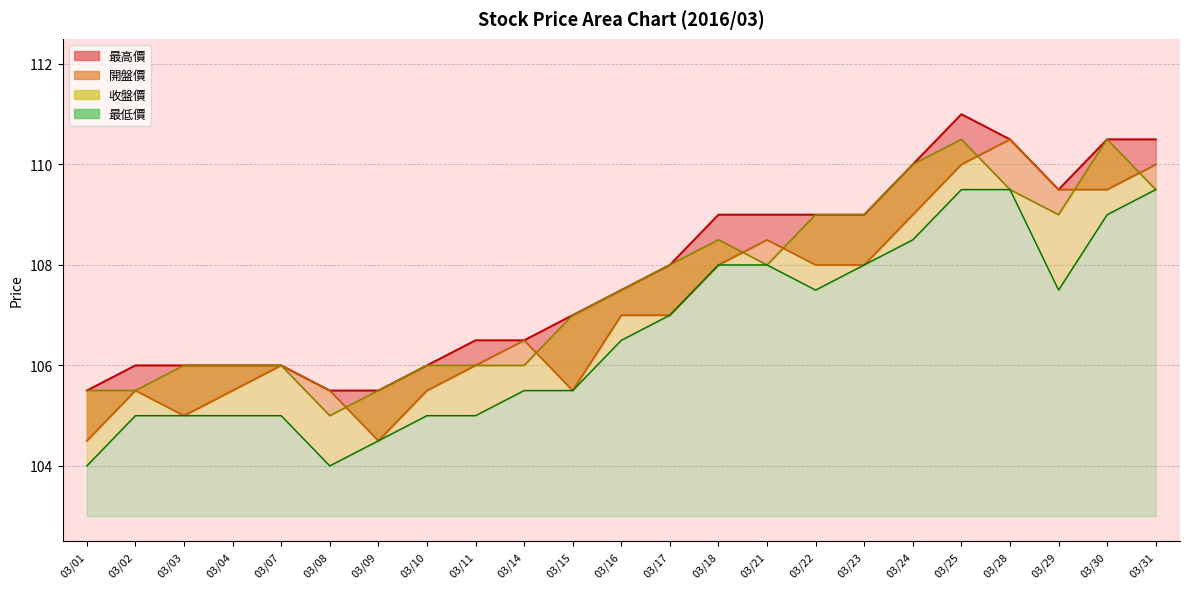

In 最高價, how many points are higher than both neighbors (excluding endpoints)?

1